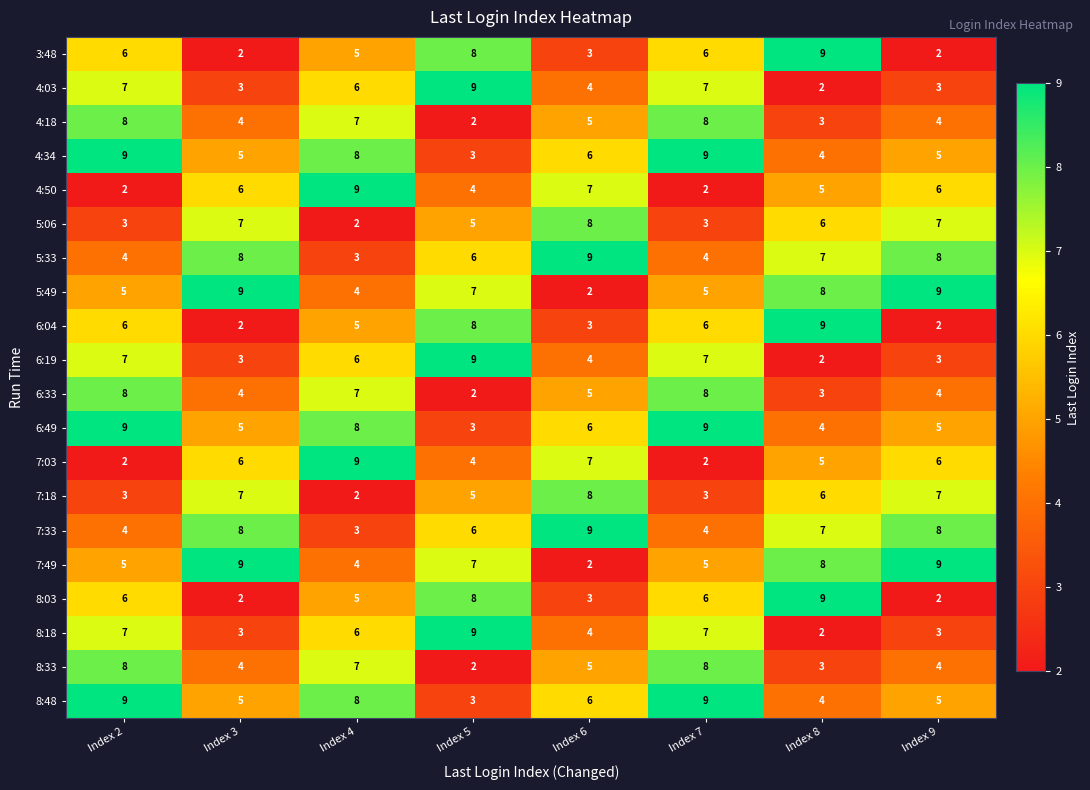

Which category has the highest value in the 7:18 series?

Index 6